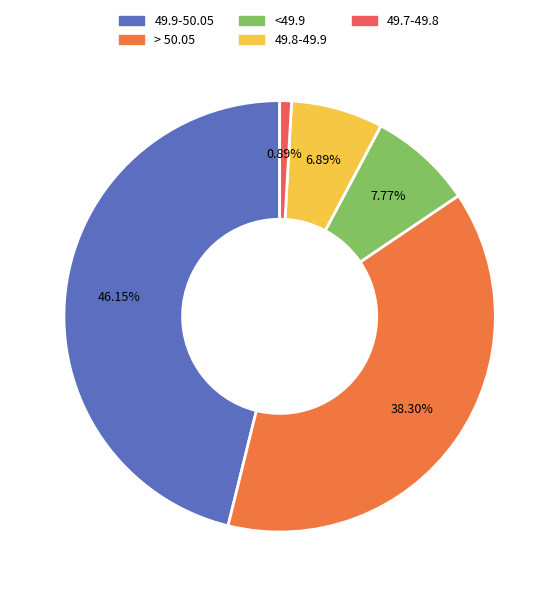

What percentage do 49.9-50.05 and 49.8-49.9 together represent?

53.0%